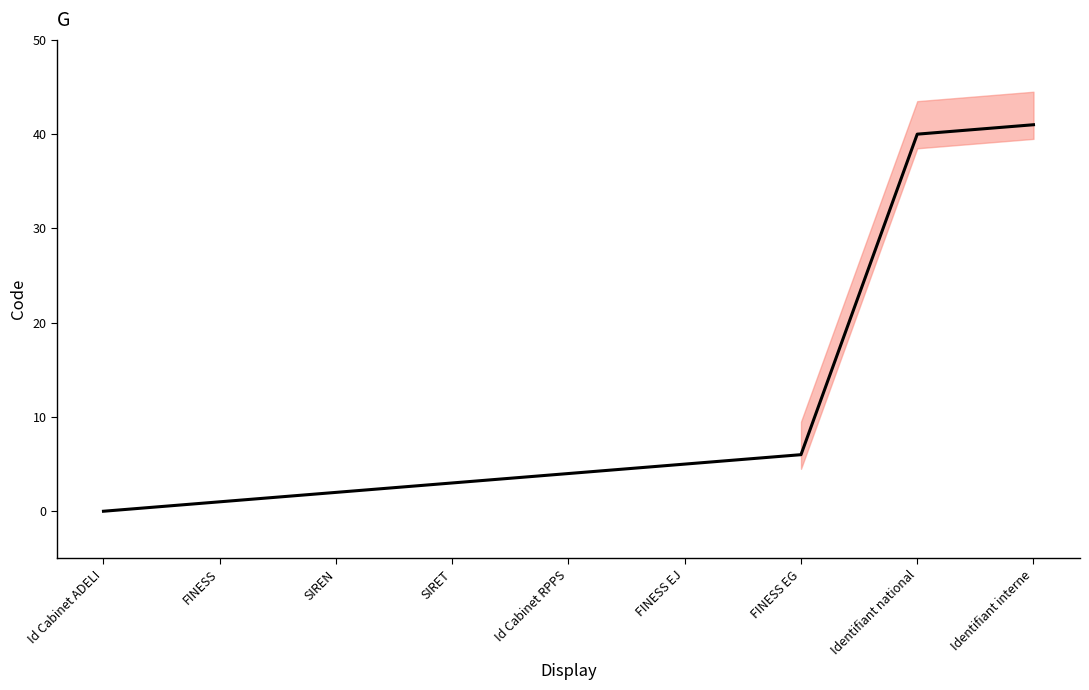

The chart shows a value of 5 at Id Cabinet RPPS. True or false?

False